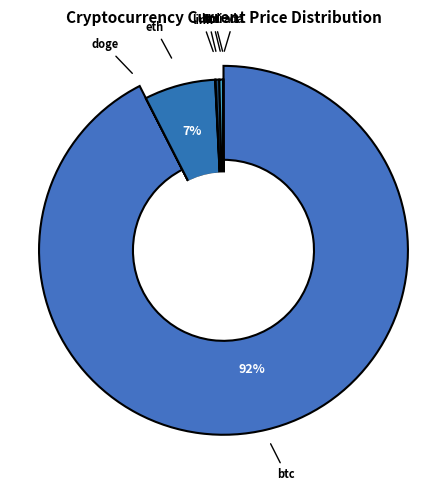

Is link the majority of the pie?

No